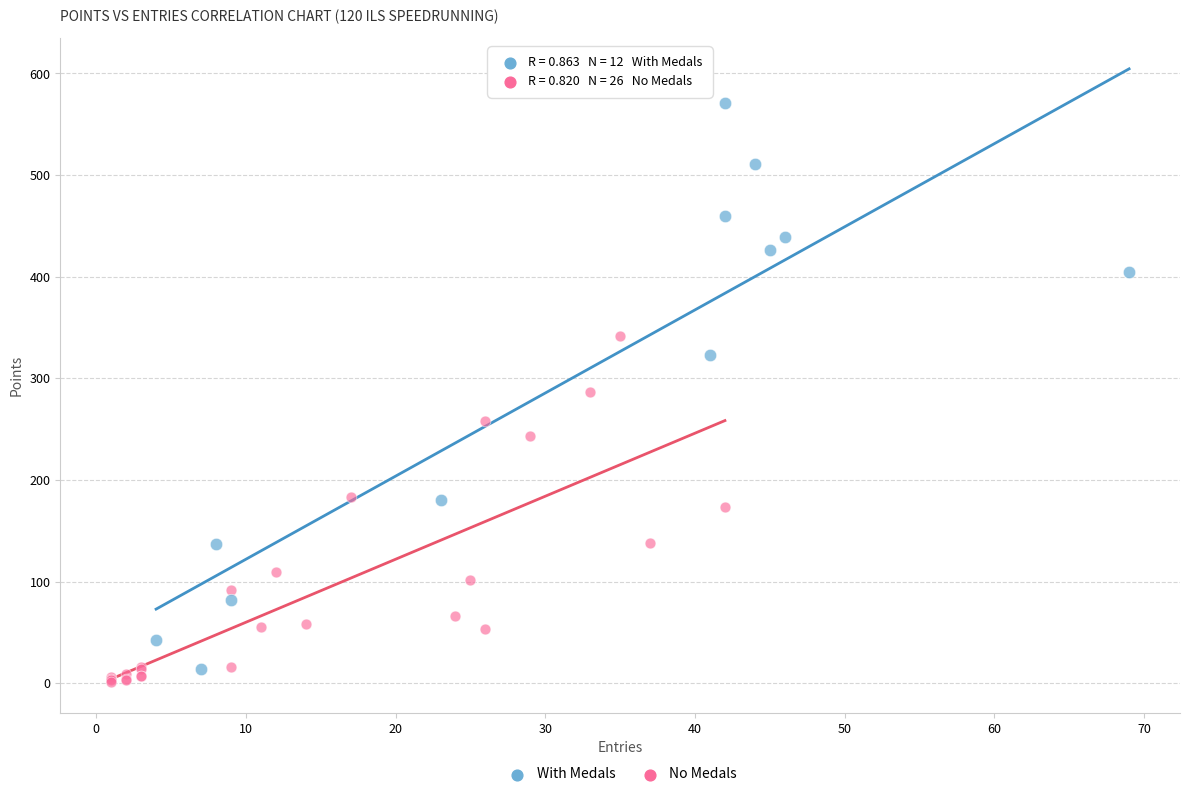

Which series contains the highest Y value?

With Medals